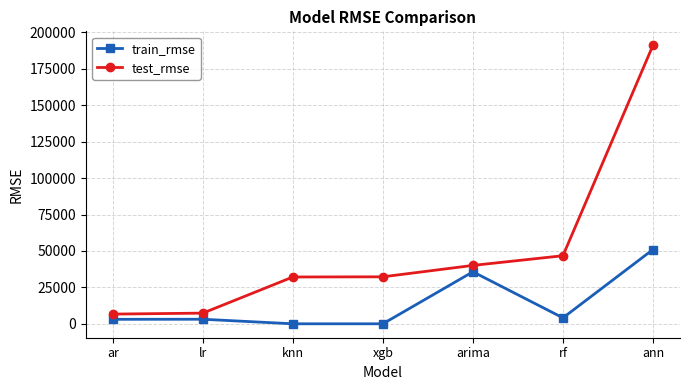

At which label is train_rmse closest to 25488?

arima